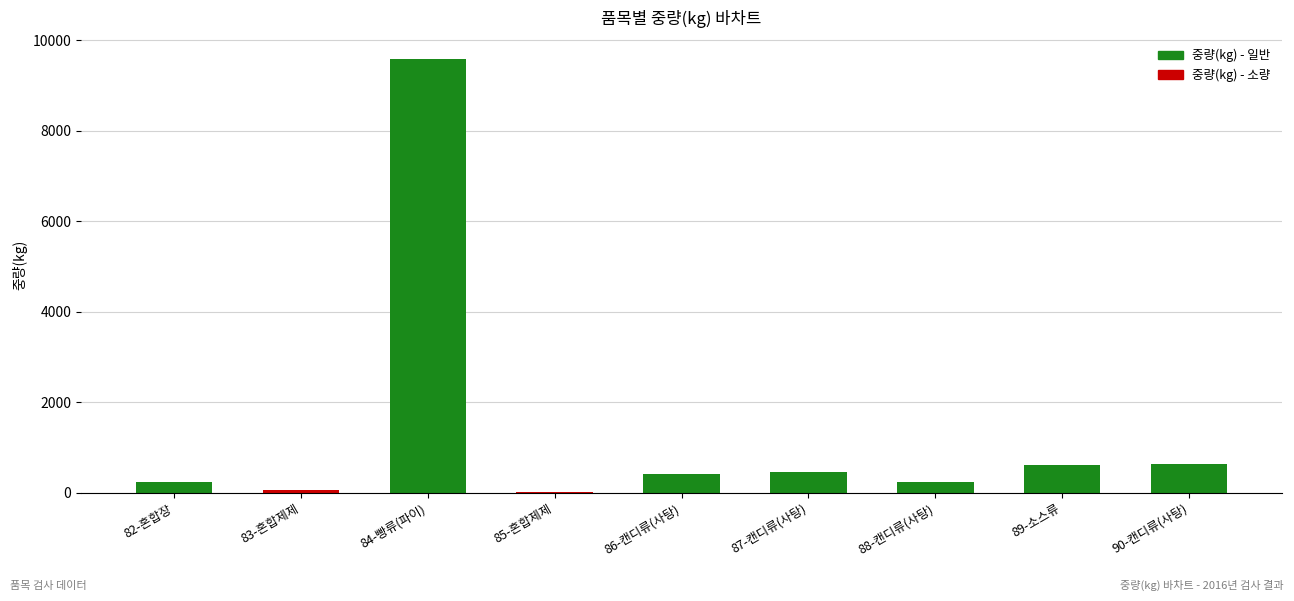

What is the maximum value shown in the chart?

9579